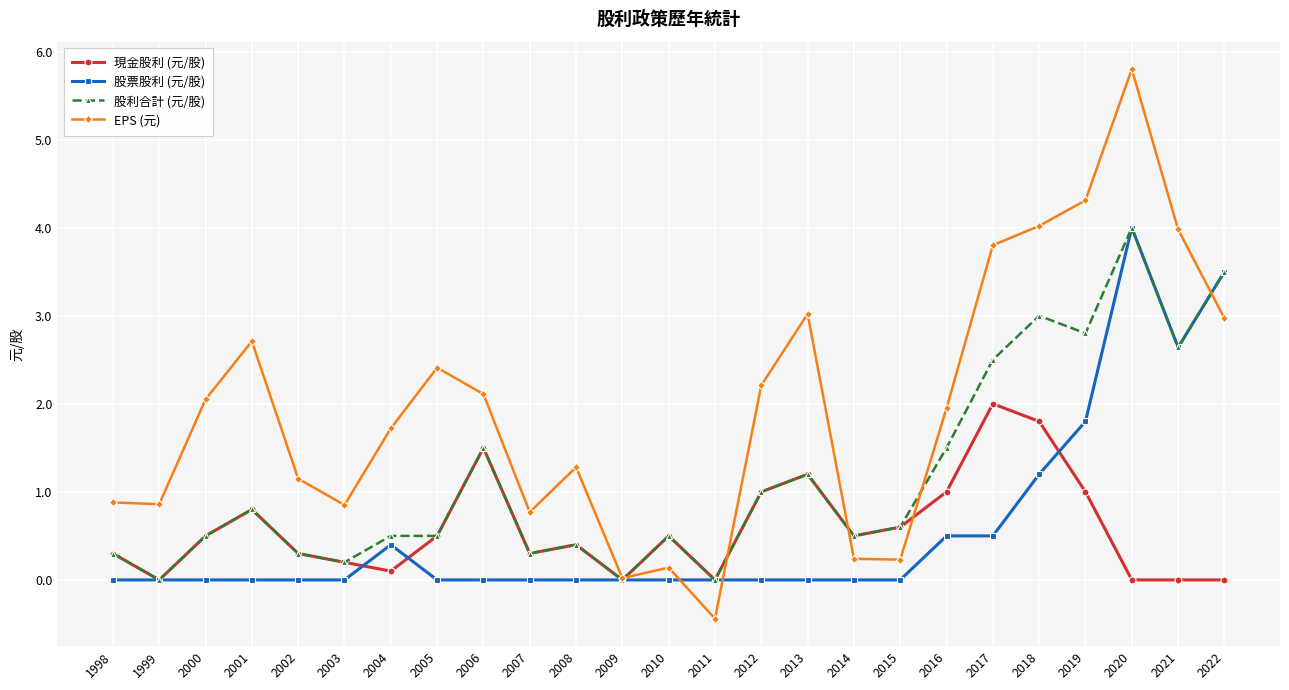

Where is the first local maximum for EPS (元)?

2001